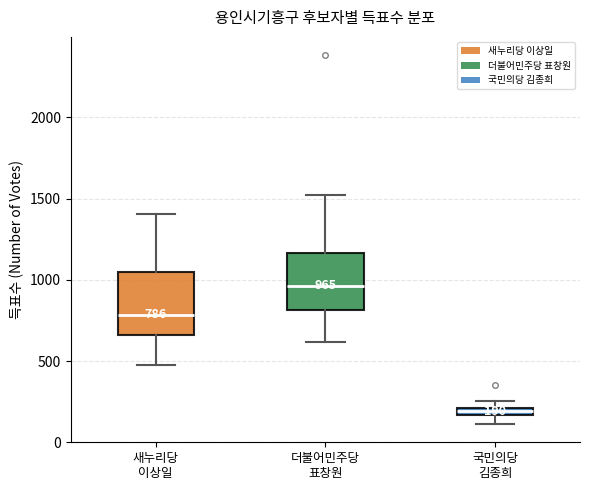

Which box has the lowest median line?

국민의당 김종희